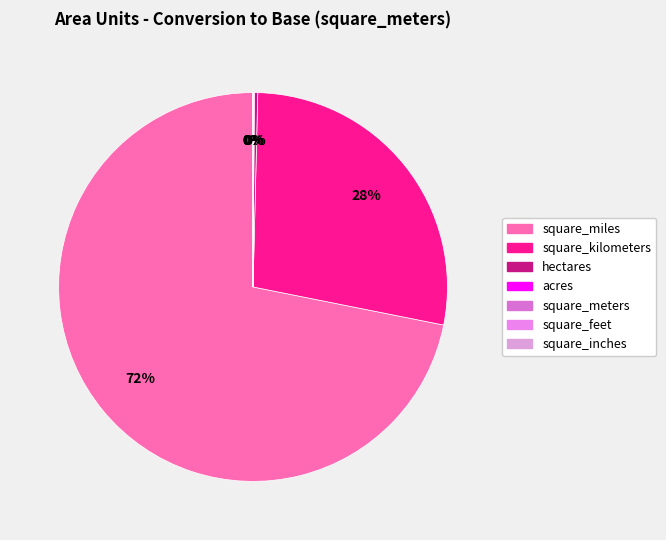

Is it true that acres is 11% of the pie?

False